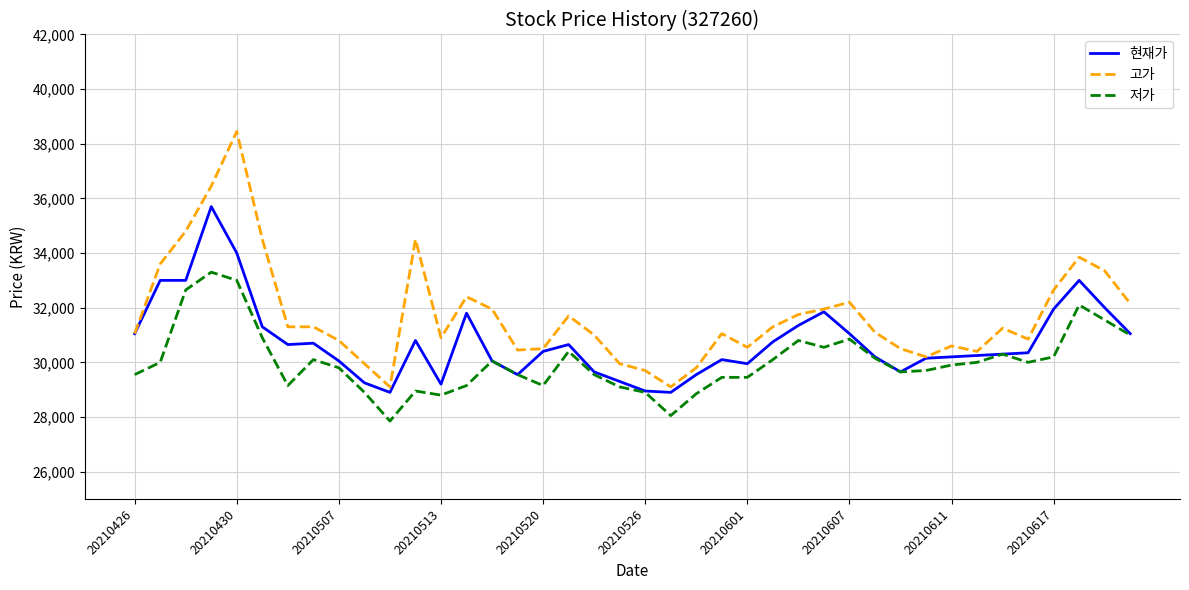

Which series has the widest spread of values?

고가